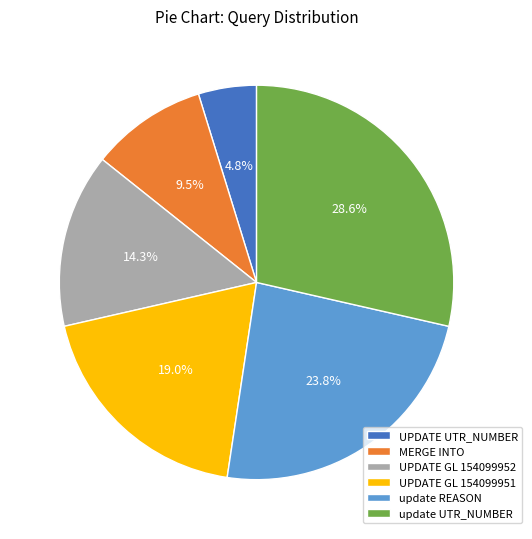

To the nearest percent, what is the combined percentage of UPDATE UTR_NUMBER and MERGE INTO?

14%